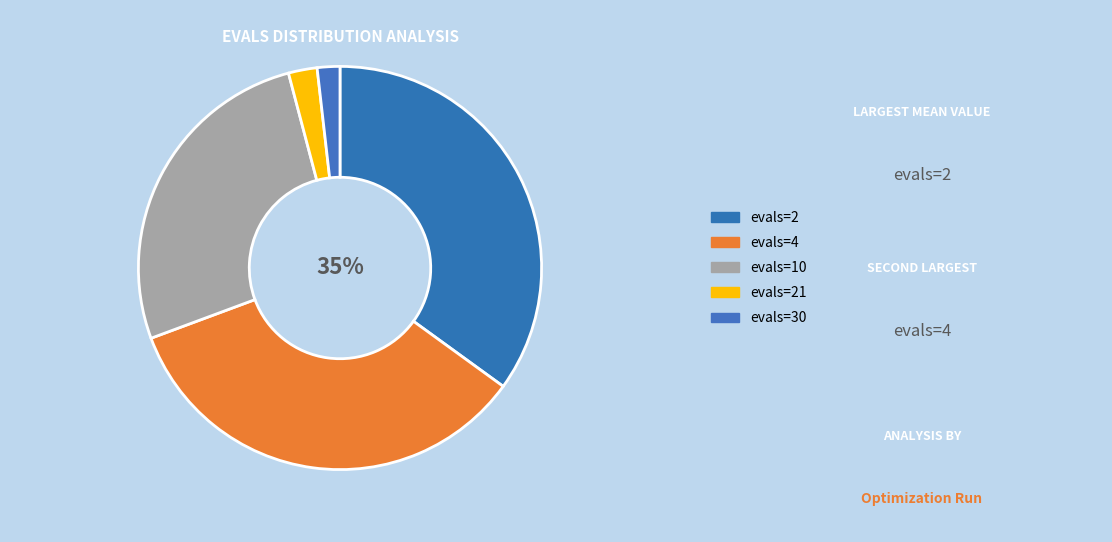

How many segments does this pie chart have?

5